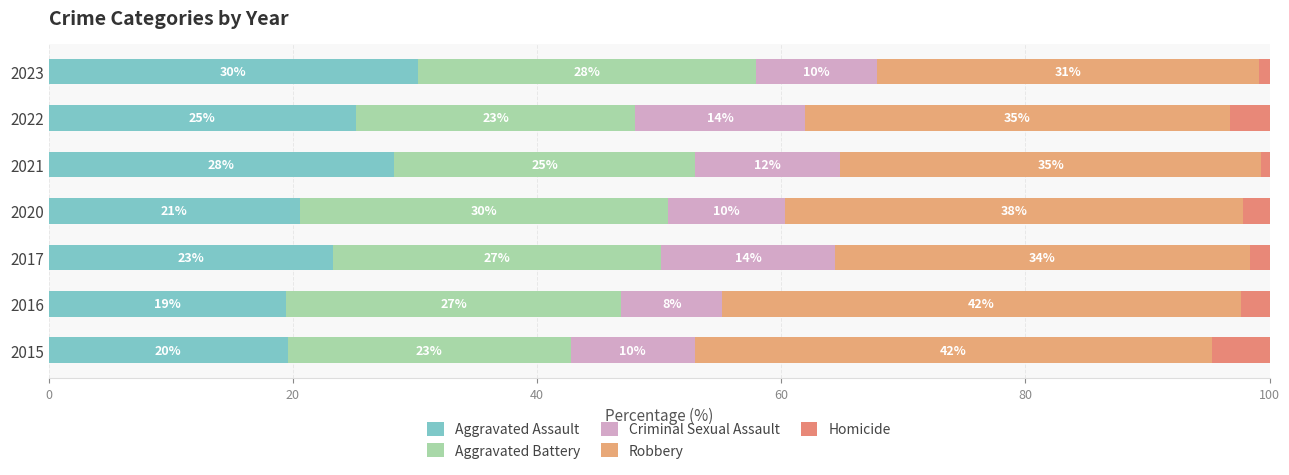

Does the chart contain any negative values?

No